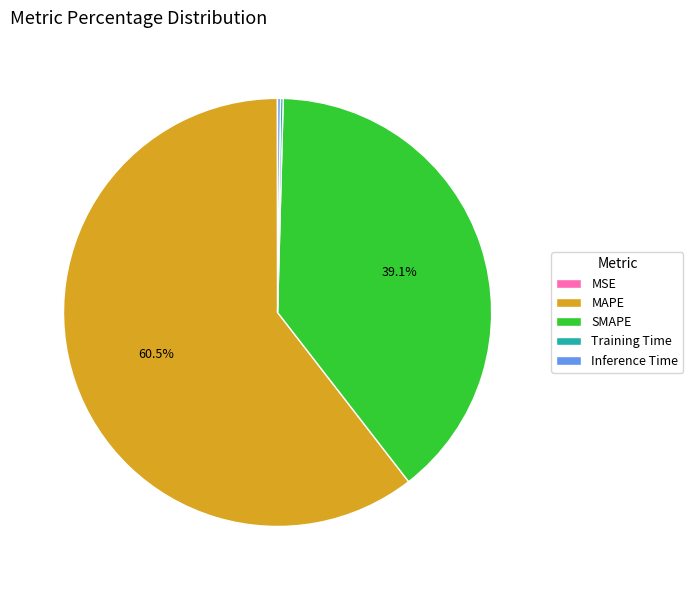

Is MAPE the majority of the pie?

Yes